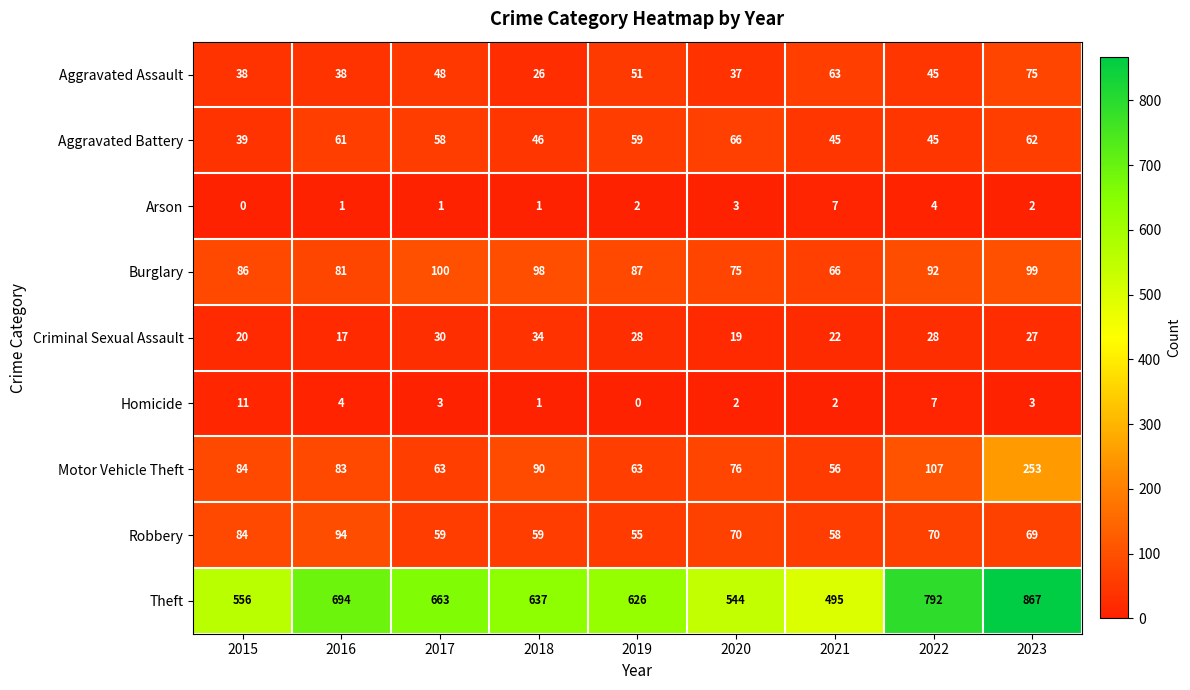

Count the number of categories in the chart.

9